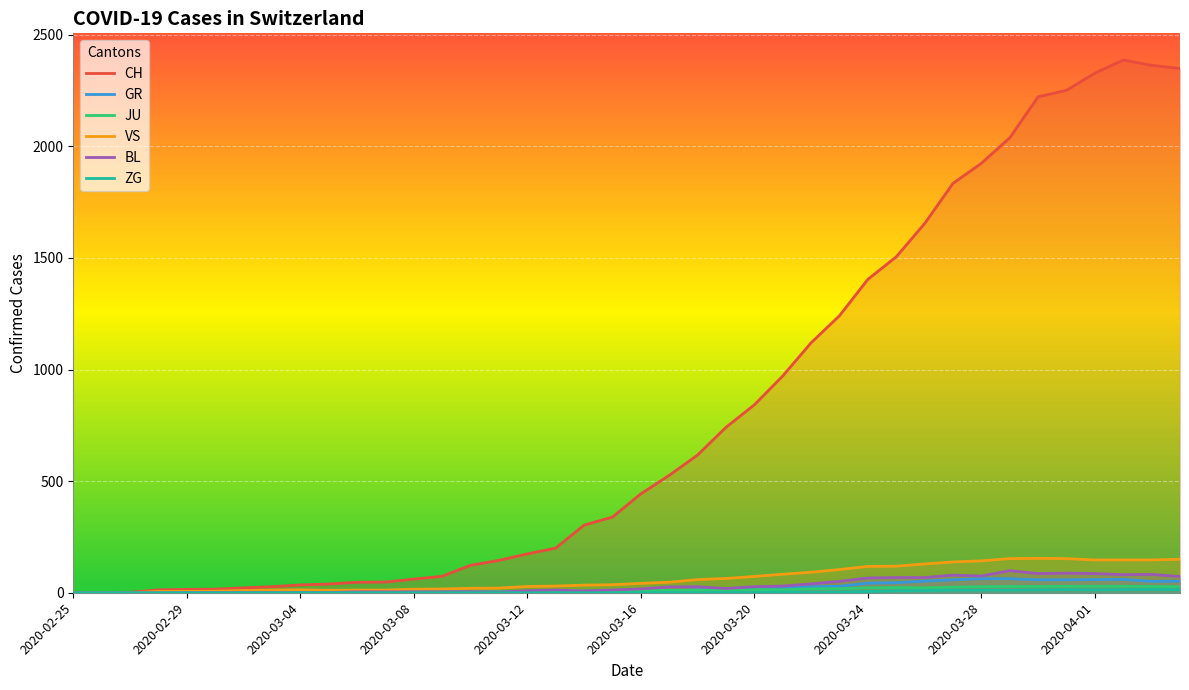

True or false: CH has more than 2 points higher than both neighbors.

False